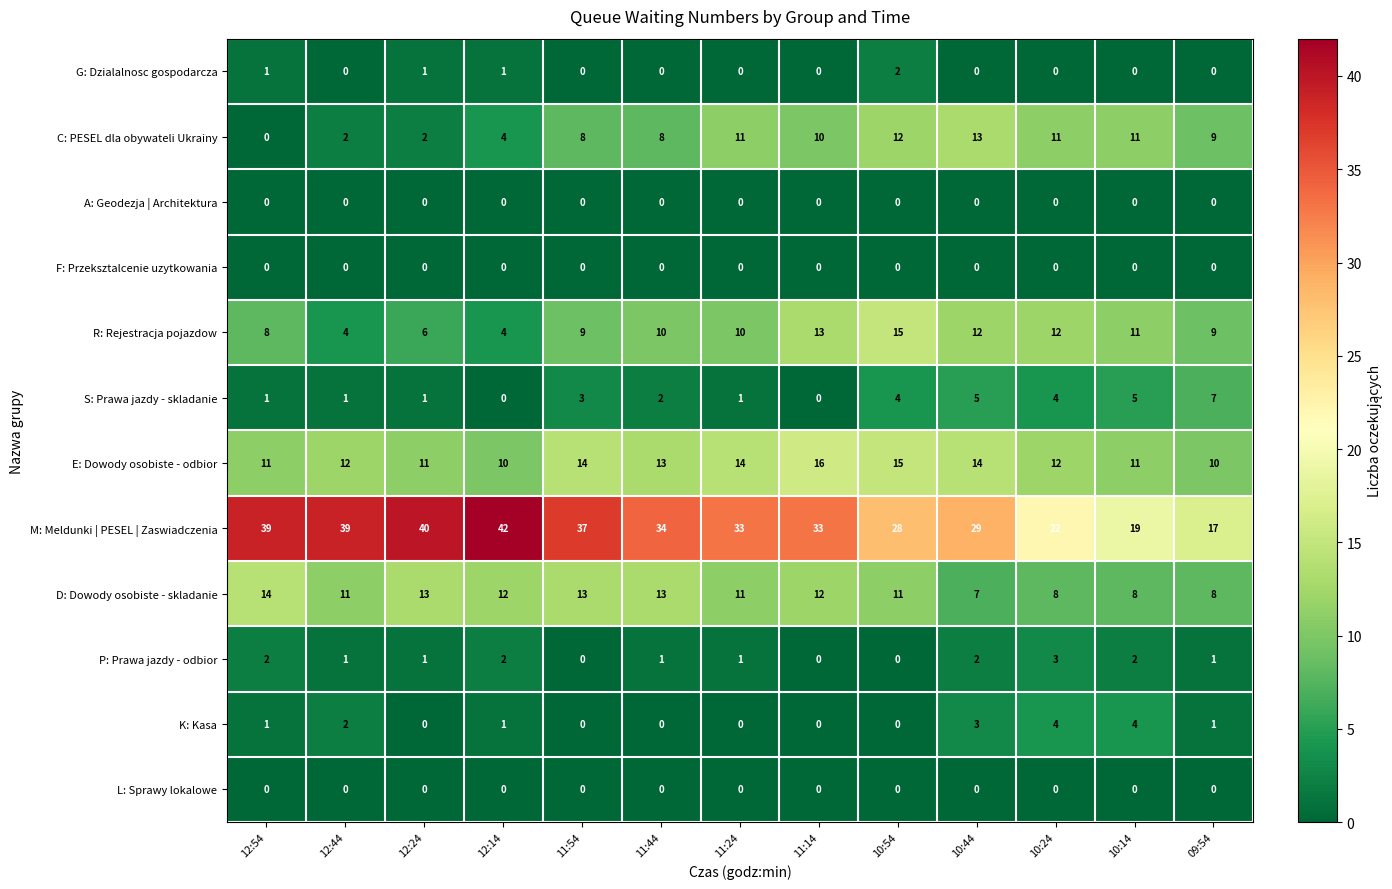

At which label is C: PESEL dla obywateli Ukrainy closest to 6?

12:14